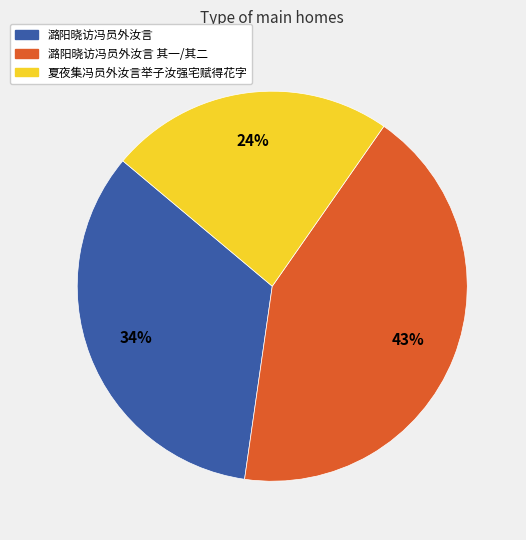

To the nearest percent, what is the difference between the largest and smallest slice percentages?

19%